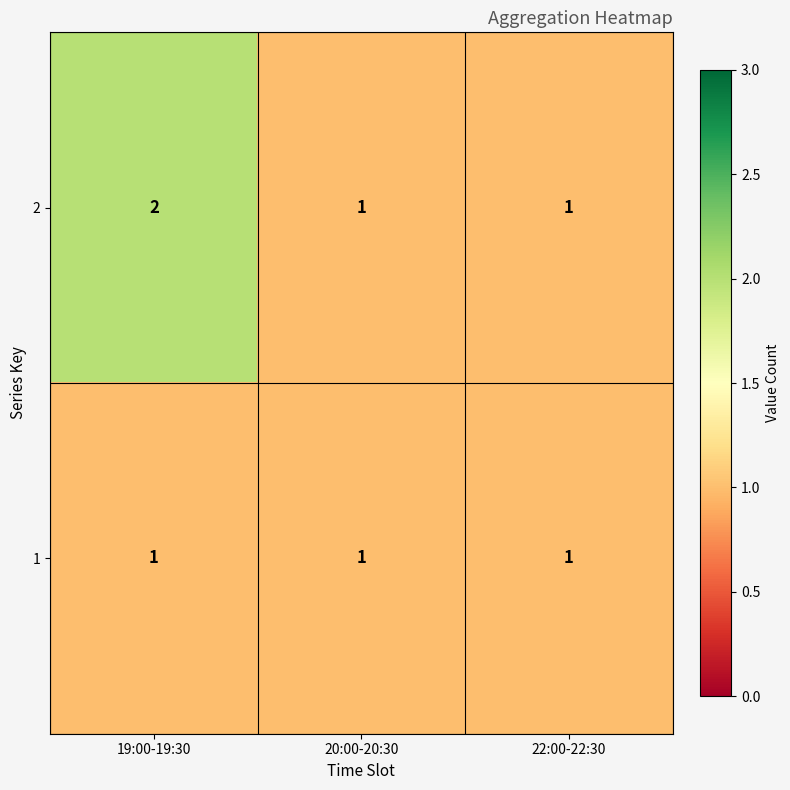

List the series in order of their peak value, highest first.

2, 1